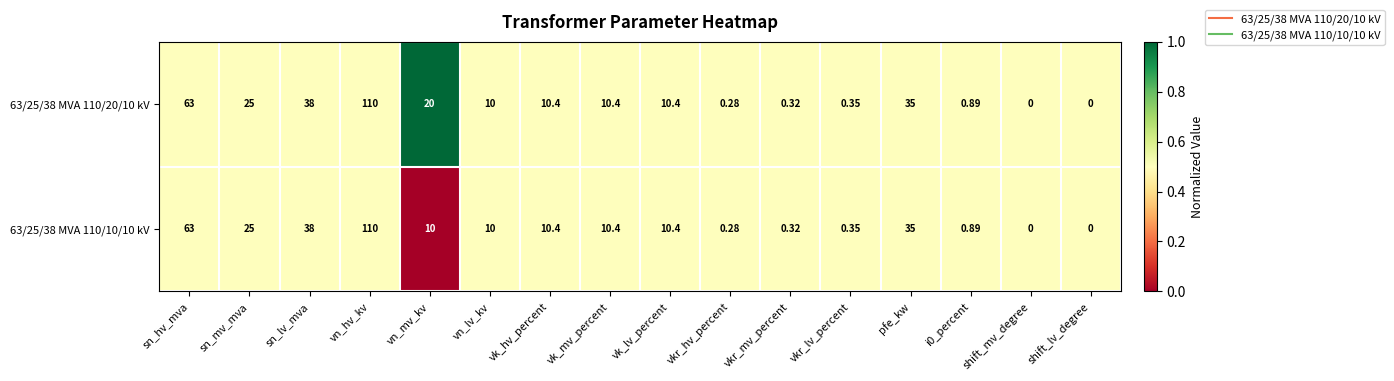

Where does the 63/25/38 MVA 110/10/10 kV series first go above 10?

sn_hv_mva